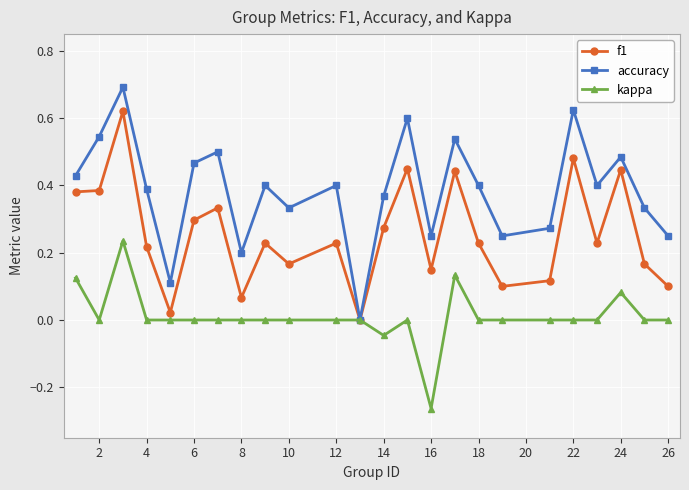

Rank the series by their maximum value, from lowest to highest.

kappa, f1, accuracy